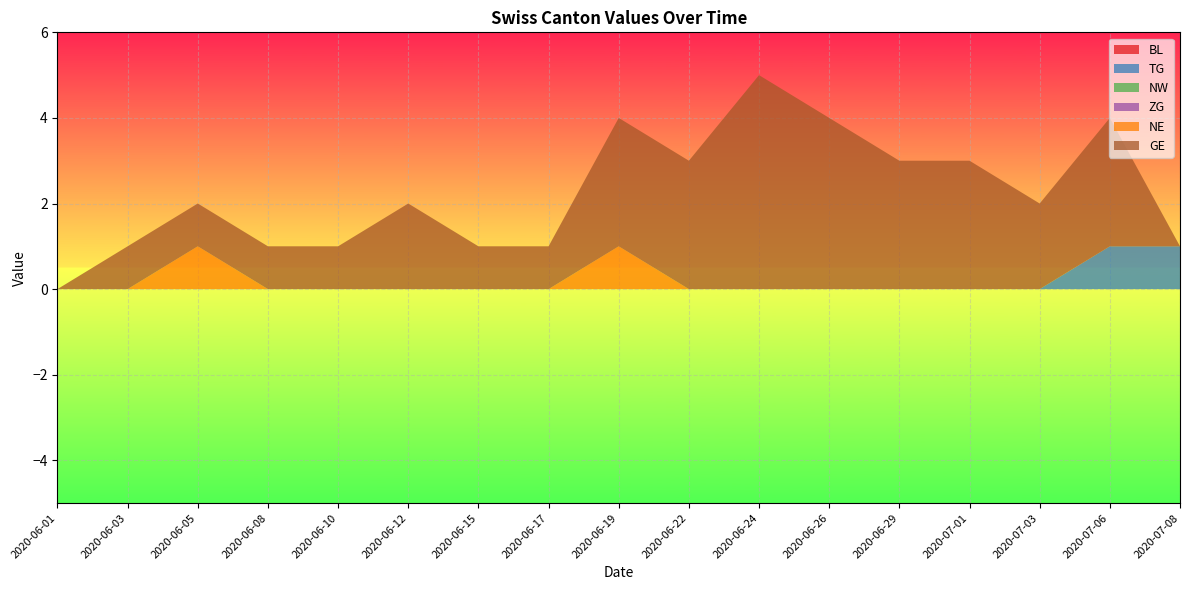

Reading right to left, what are all the values shown in this chart?

BL: 2020-07-08=0	2020-07-06=0	2020-07-03=0	2020-07-01=0	2020-06-29=0	2020-06-26=0	2020-06-24=0	2020-06-22=0	2020-06-19=0	2020-06-17=0	2020-06-15=0	2020-06-12=0	2020-06-10=0	2020-06-08=0	2020-06-05=0	2020-06-03=0	2020-06-01=0
TG: 2020-07-08=1	2020-07-06=1	2020-07-03=0	2020-07-01=0	2020-06-29=0	2020-06-26=0	2020-06-24=0	2020-06-22=0	2020-06-19=0	2020-06-17=0	2020-06-15=0	2020-06-12=0	2020-06-10=0	2020-06-08=0	2020-06-05=0	2020-06-03=0	2020-06-01=0
NW: 2020-07-08=0	2020-07-06=0	2020-07-03=0	2020-07-01=0	2020-06-29=0	2020-06-26=0	2020-06-24=0	2020-06-22=0	2020-06-19=0	2020-06-17=0	2020-06-15=0	2020-06-12=0	2020-06-10=0	2020-06-08=0	2020-06-05=0	2020-06-03=0	2020-06-01=0
ZG: 2020-07-08=0	2020-07-06=0	2020-07-03=0	2020-07-01=0	2020-06-29=0	2020-06-26=0	2020-06-24=0	2020-06-22=0	2020-06-19=0	2020-06-17=0	2020-06-15=0	2020-06-12=0	2020-06-10=0	2020-06-08=0	2020-06-05=0	2020-06-03=0	2020-06-01=0
NE: 2020-07-08=0	2020-07-06=0	2020-07-03=0	2020-07-01=0	2020-06-29=0	2020-06-26=0	2020-06-24=0	2020-06-22=0	2020-06-19=1	2020-06-17=0	2020-06-15=0	2020-06-12=0	2020-06-10=0	2020-06-08=0	2020-06-05=1	2020-06-03=0	2020-06-01=0
GE: 2020-07-08=0	2020-07-06=3	2020-07-03=2	2020-07-01=3	2020-06-29=3	2020-06-26=4	2020-06-24=5	2020-06-22=3	2020-06-19=3	2020-06-17=1	2020-06-15=1	2020-06-12=2	2020-06-10=1	2020-06-08=1	2020-06-05=1	2020-06-03=1	2020-06-01=0